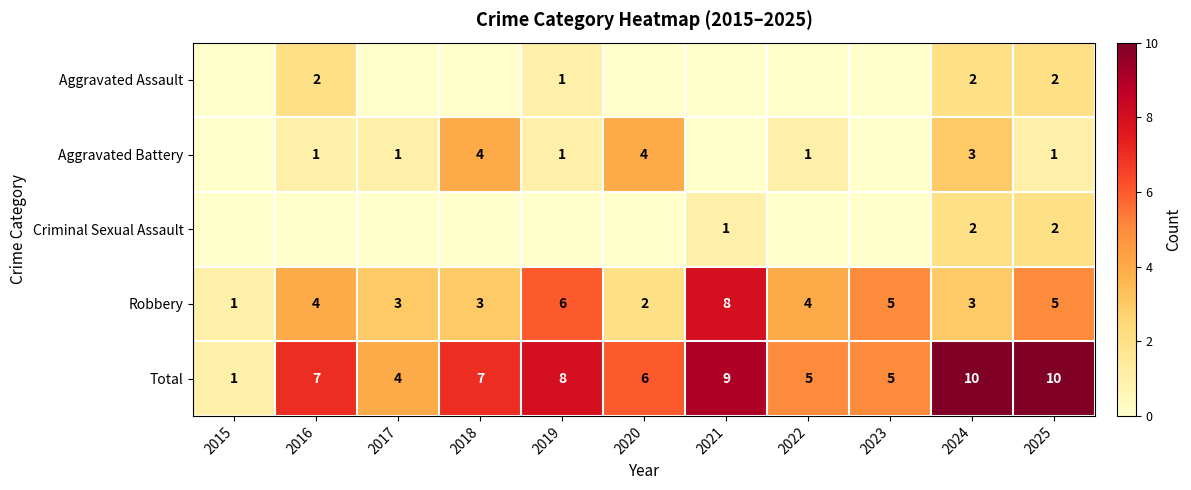

At which category does the chart reach its peak across all series?

2024